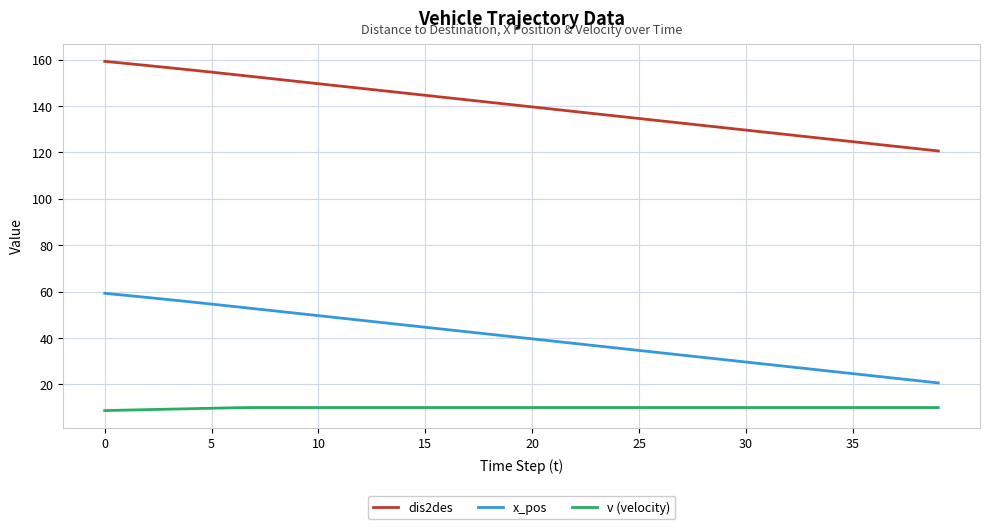

What is the difference between the maximum and minimum values in the dis2des series?

38.6